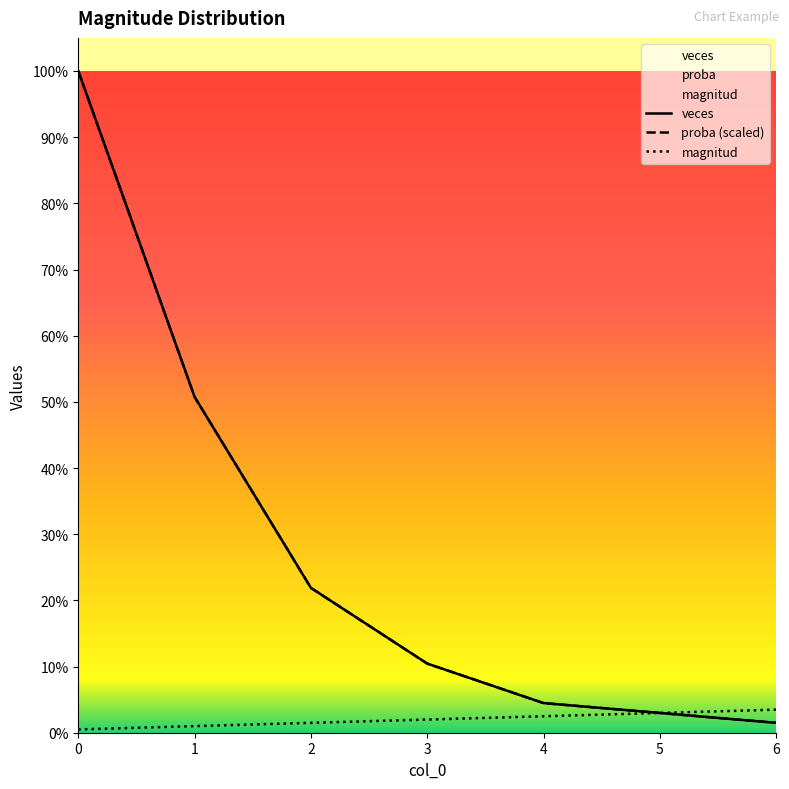

Reading left to right, transcribe all the data shown in this chart.

magnitud: 1.0	2.0	3.0	4.0	5.0	6.0	7.0
veces: 201.0	102.0	44.0	21.0	9.0	6.0	3.0
proba: 201.0	102.0	44.0	21.0	9.0	6.0	3.0